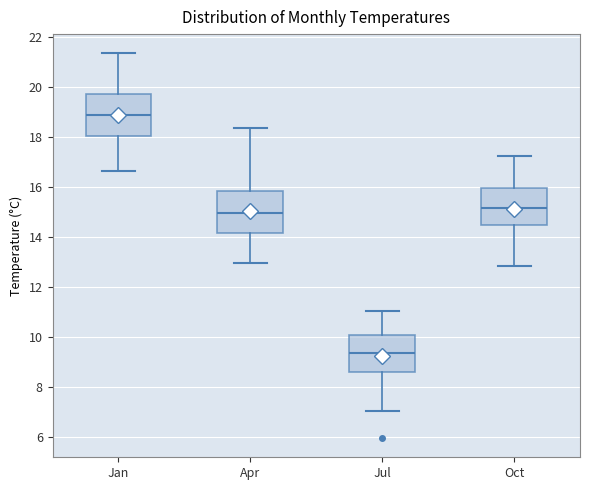

Which box has the lowest median line?

Jul